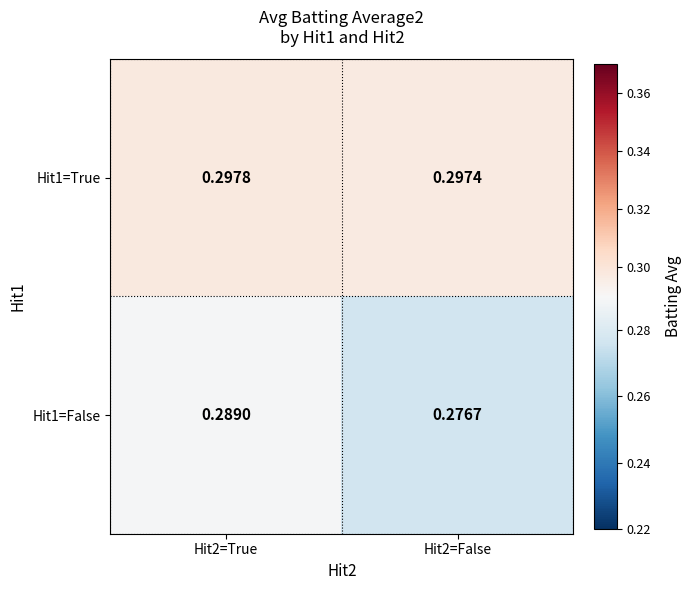

Reading right to left, list all the values displayed in this chart.

Hit1=True: Hit2=False=0.3	Hit2=True=0.3
Hit1=False: Hit2=False=0.3	Hit2=True=0.3